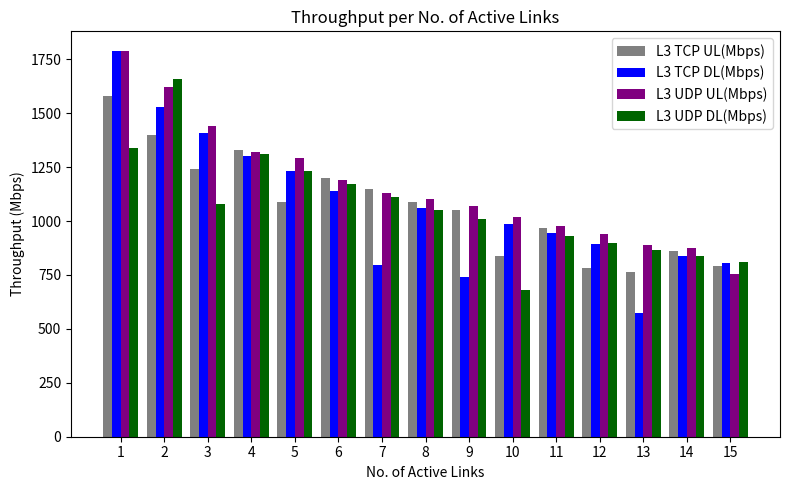

At which category is the sum across all series the highest?

1